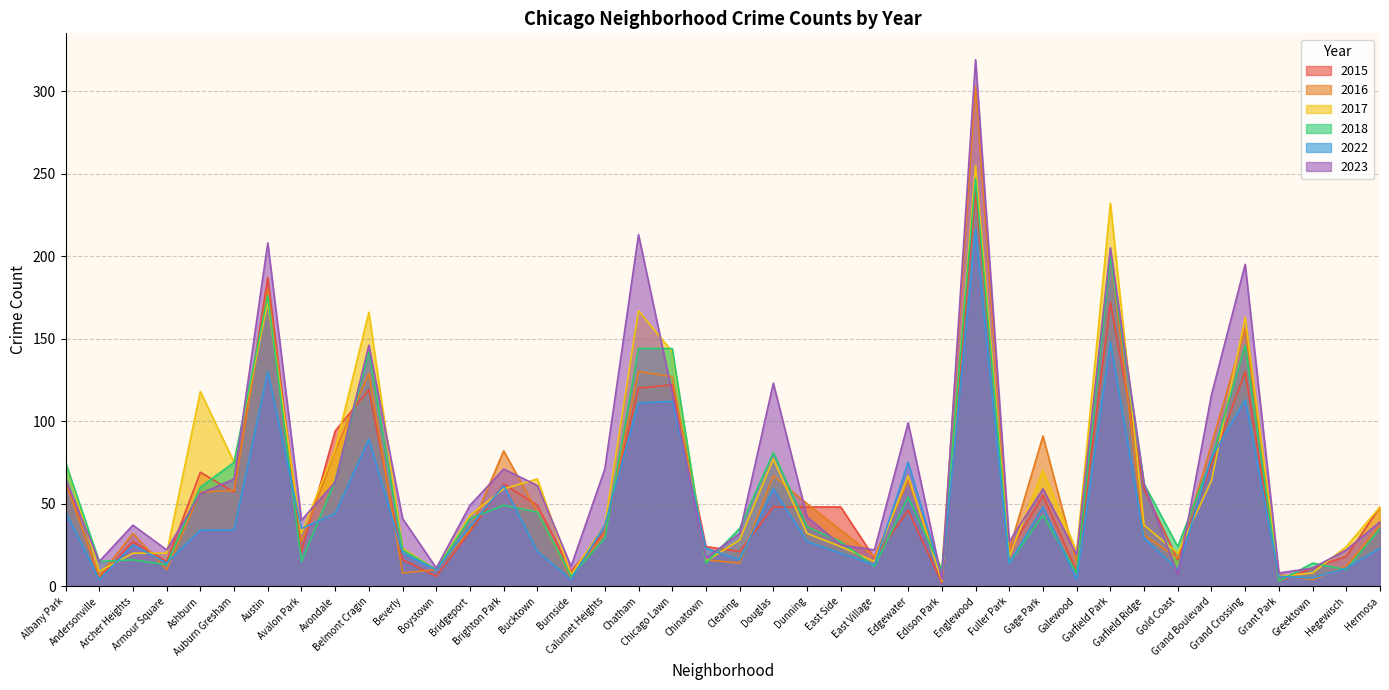

How many interior local valleys does the 2022 series have?

12